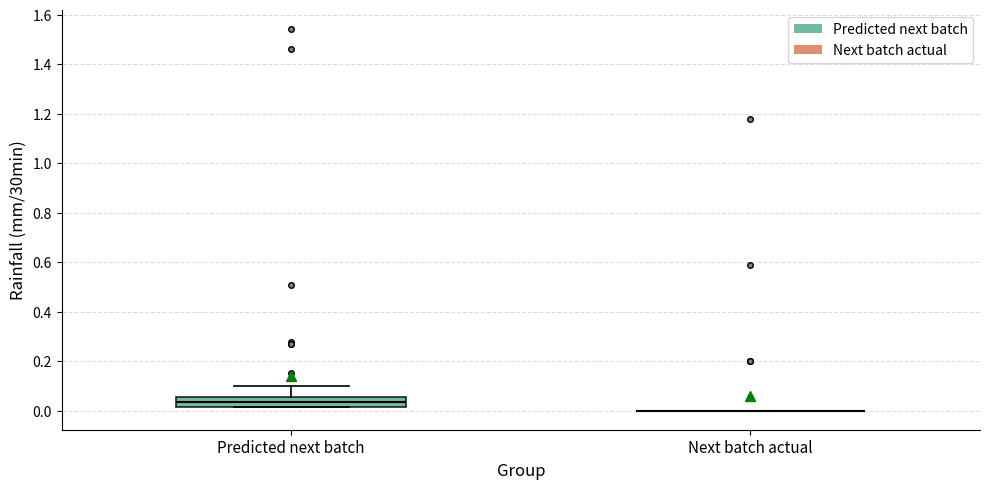

Reading left to right, transcribe this box plot: for each box, give where its median line is, the range the box spans, and where its two whiskers end, as read against the y-axis. The values are not printed on the chart, so give them approximately, as read against the axis.

Predicted next batch: median 0.04, box 0.02 to 0.06, whiskers 0.02 to 0.10
Next batch actual: box collapsed to a line at 0.00, whiskers 0.00 to 0.00